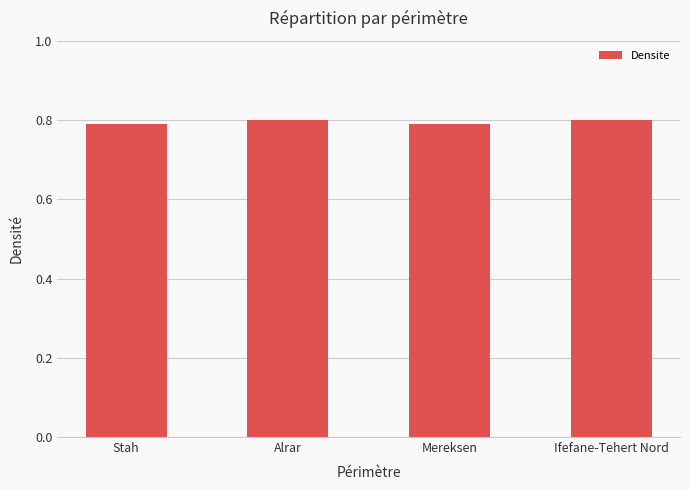

What is the label of the 2nd bar from the right?

Mereksen